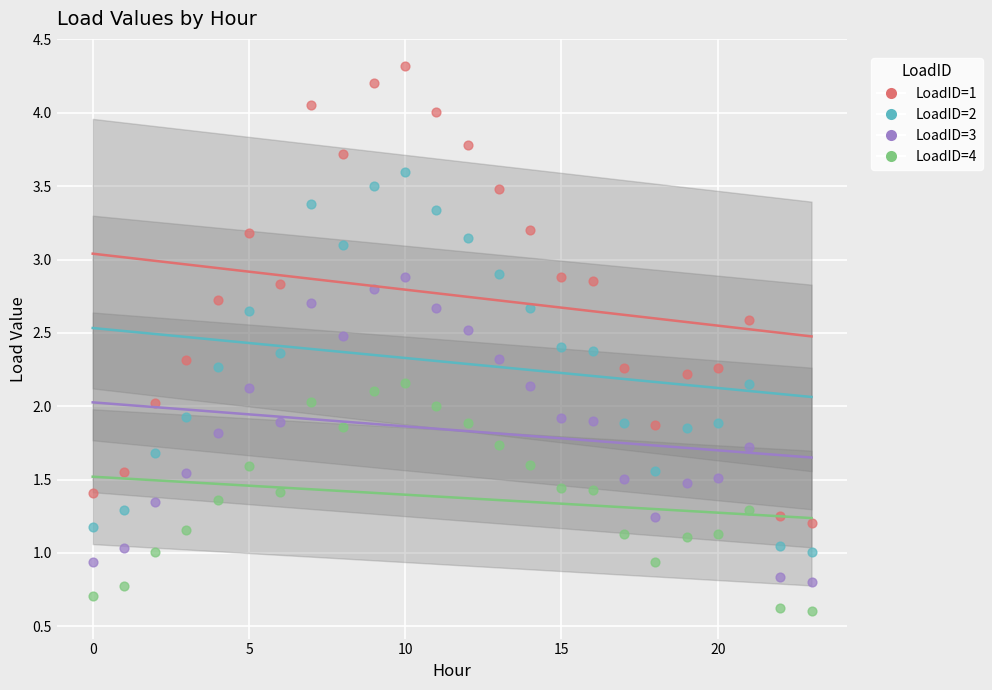

Which series has the largest Y range (max minus min)?

LoadID=1